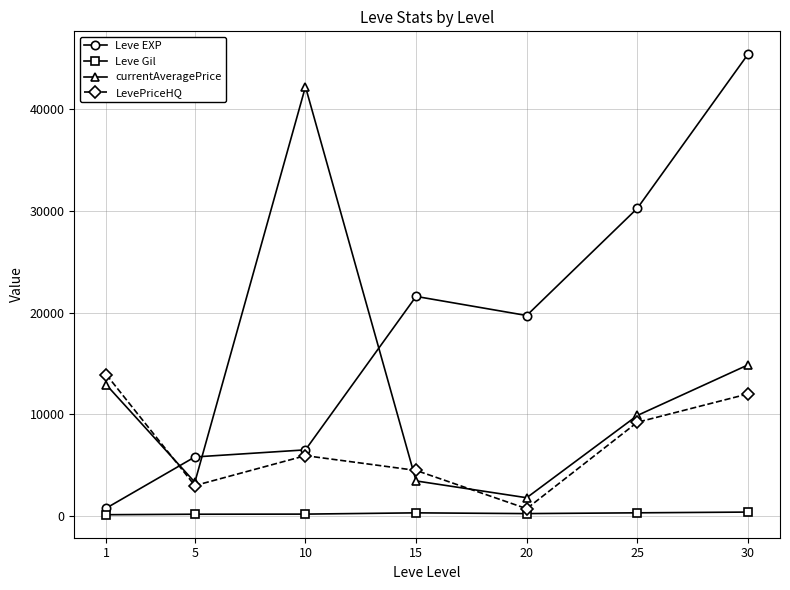

At which category does Leve EXP reach its first local valley?

20